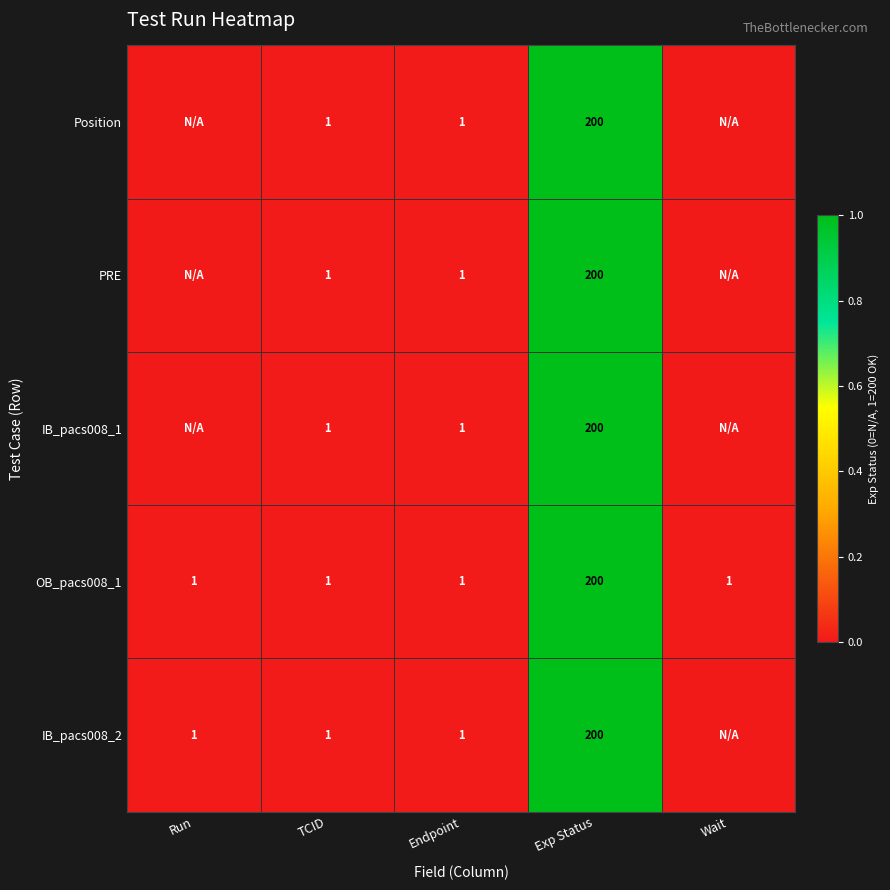

Is it true that IB_pacs008_1 equals 200 at Exp Status?

True